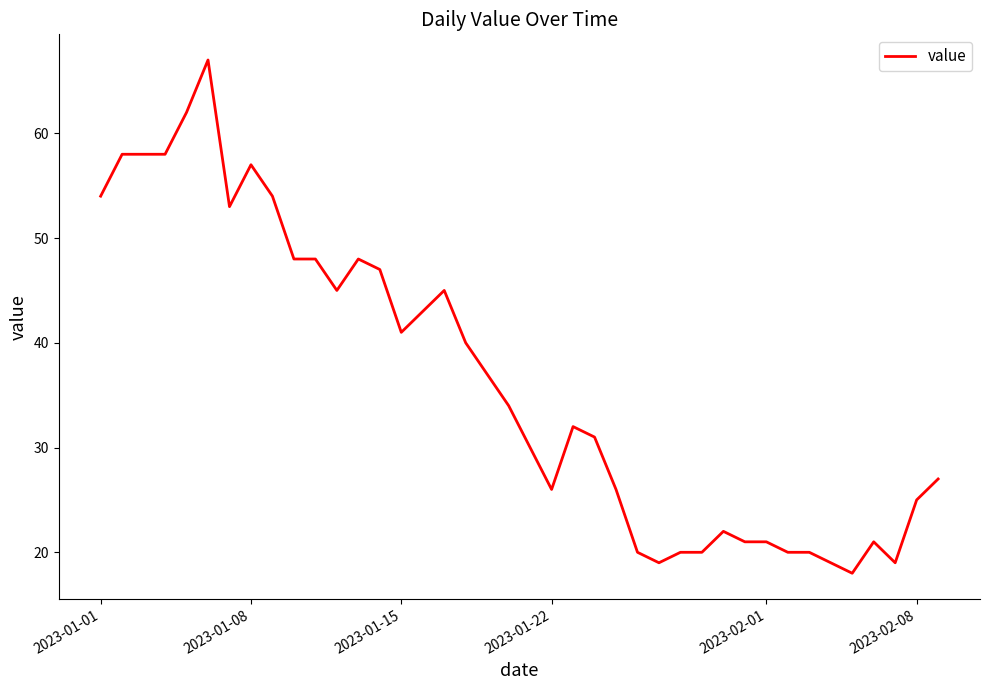

What is the difference between the maximum and minimum values?

49